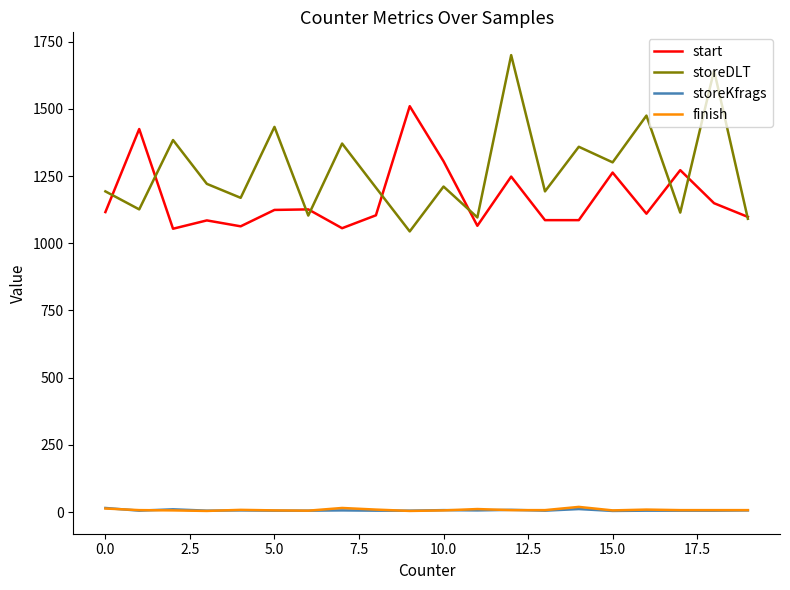

Which series has the largest total across all categories?

storeDLT